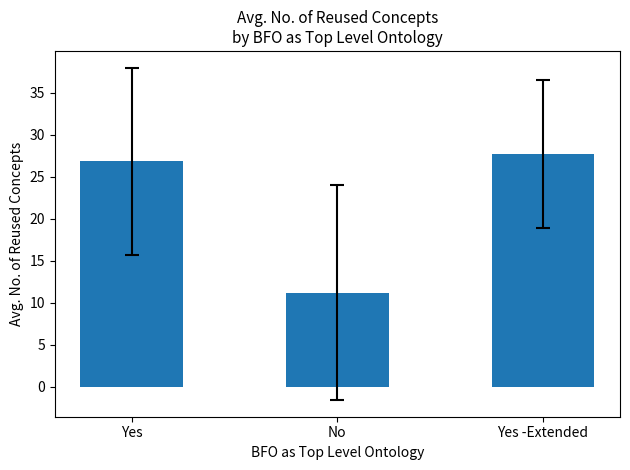

True or false: the data shows 26.8 at Yes.

True